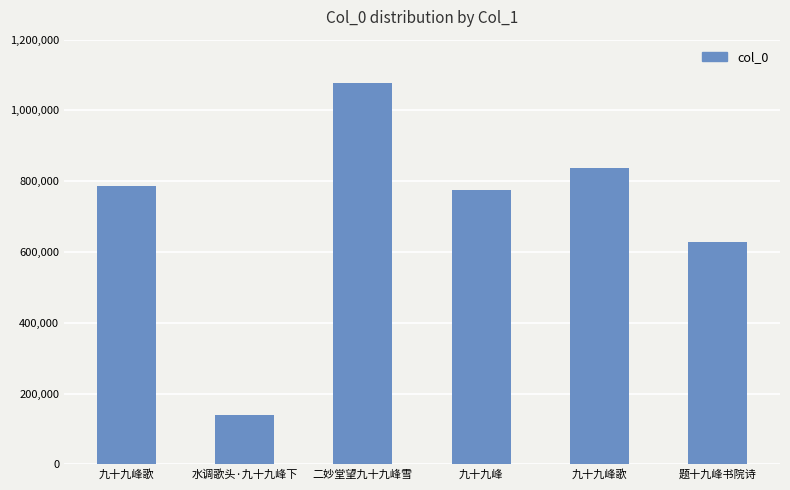

What is the label of the 6th bar from the left?

题十九峰书院诗